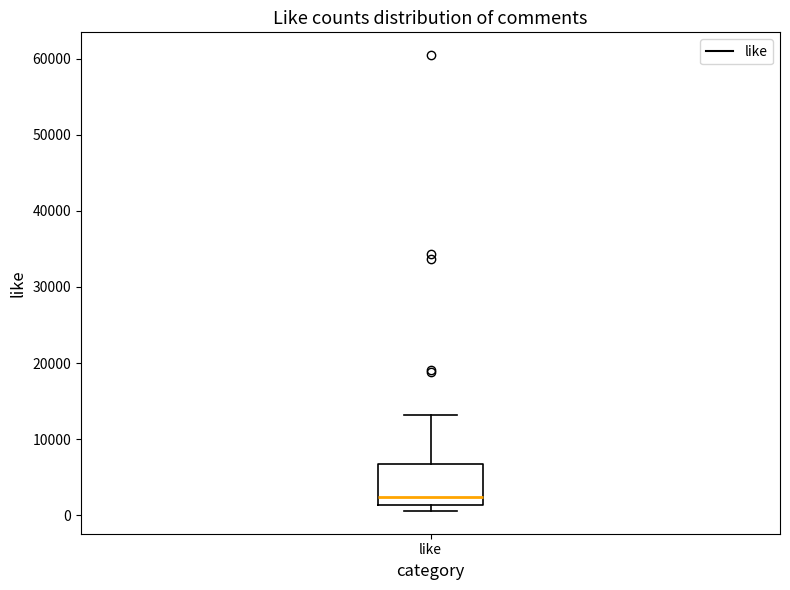

Transcribe this box plot: give where the median line is, the range the box spans, and where the two whiskers end, as read against the y-axis. The values are not printed on the chart, so give them approximately, as read against the axis.

median 2000, box 1000 to 7000, whiskers 1000 (just below the box's lower edge) to 13000